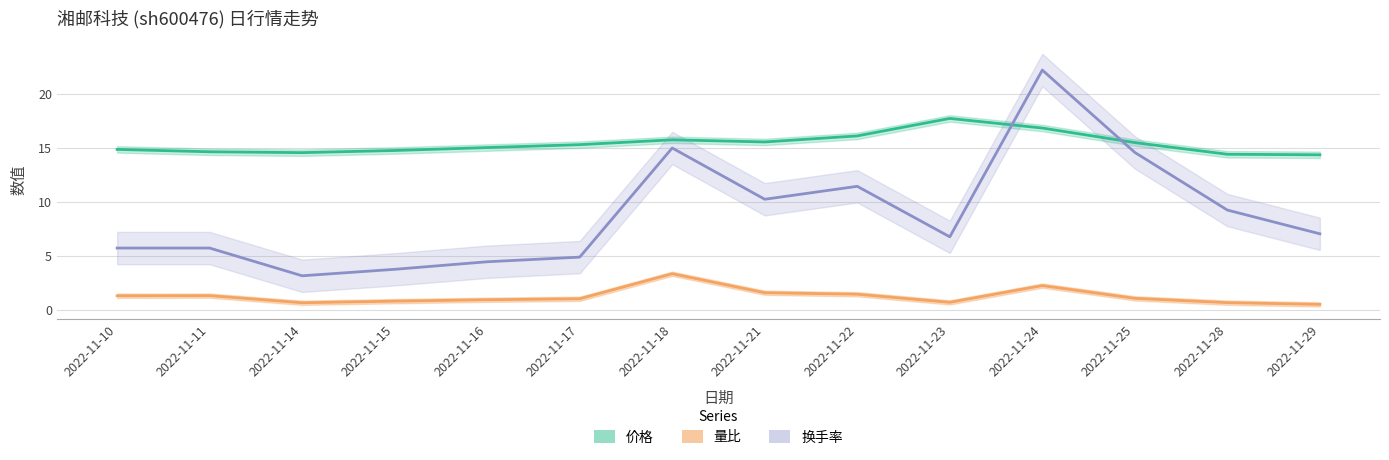

Reading left to right, list all the values displayed in this chart.

价格: 14.9	14.7	14.6	14.8	15.1	15.3	15.8	15.6	16.2	17.8	16.9	15.5	14.5	14.4
量比: 1.4	1.4	0.7	0.8	1.0	1.1	3.4	1.6	1.5	0.7	2.3	1.1	0.7	0.6
换手率: 5.8	5.8	3.2	3.8	4.5	4.9	15.0	10.3	11.5	6.8	22.3	14.6	9.3	7.1